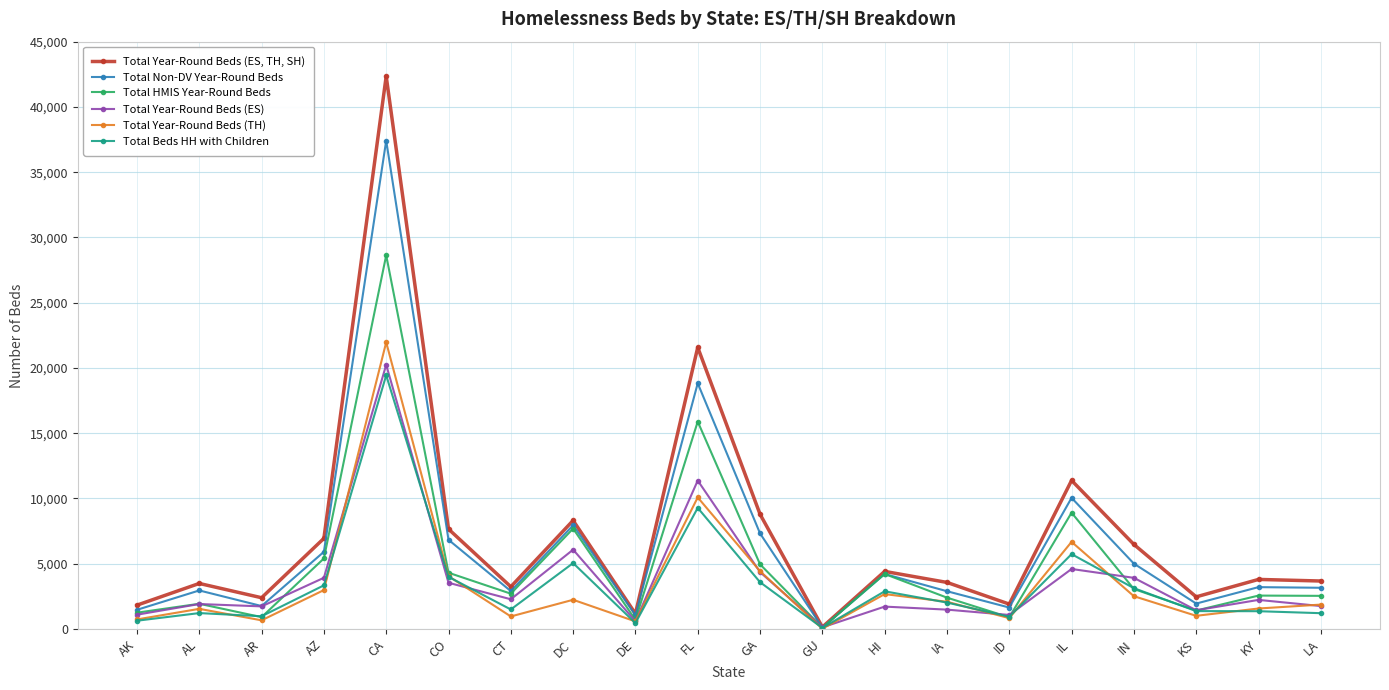

Rank the series by their maximum value, from highest to lowest.

Total Year-Round Beds (ES, TH, SH), Total Non-DV Year-Round Beds, Total HMIS Year-Round Beds, Total Year-Round Beds (TH), Total Year-Round Beds (ES), Total Beds HH with Children